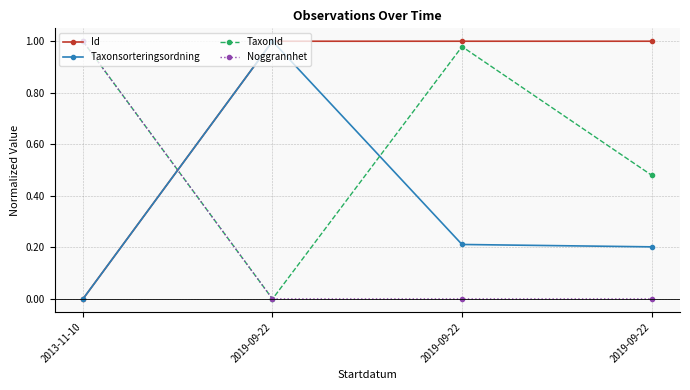

What is the label of the 3rd point from the left?

2019-09-22